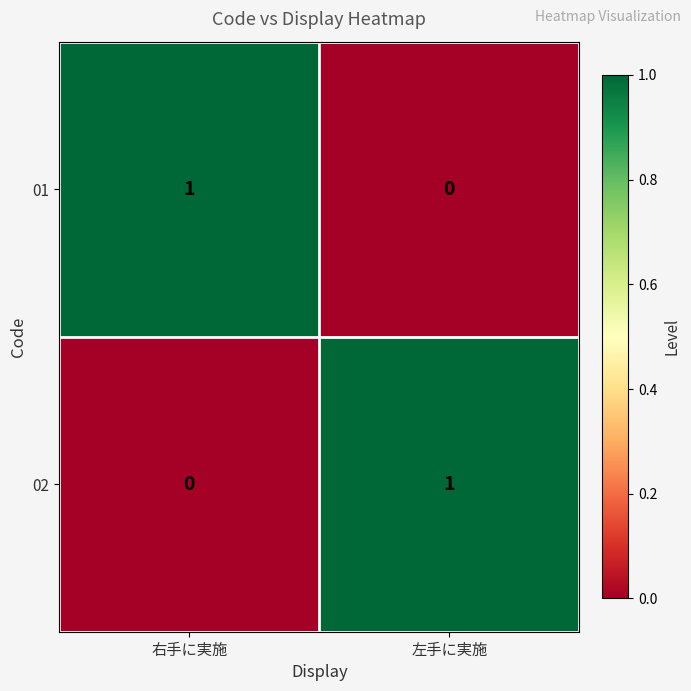

The 01 series shows 1 at 右手に実施. True or false?

True